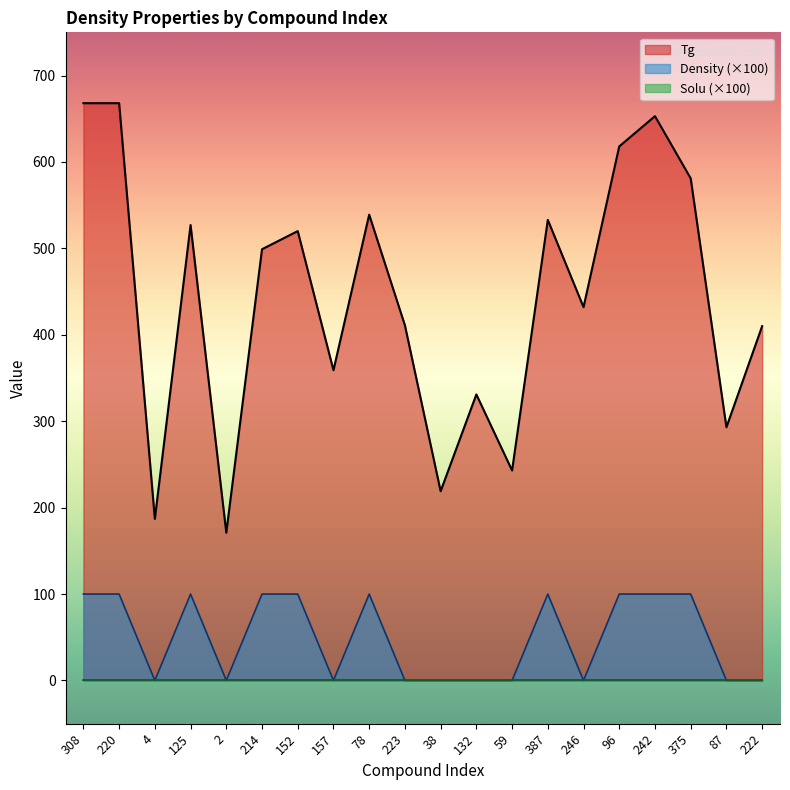

What is the value of the Tg point at the 13th from the left?

243